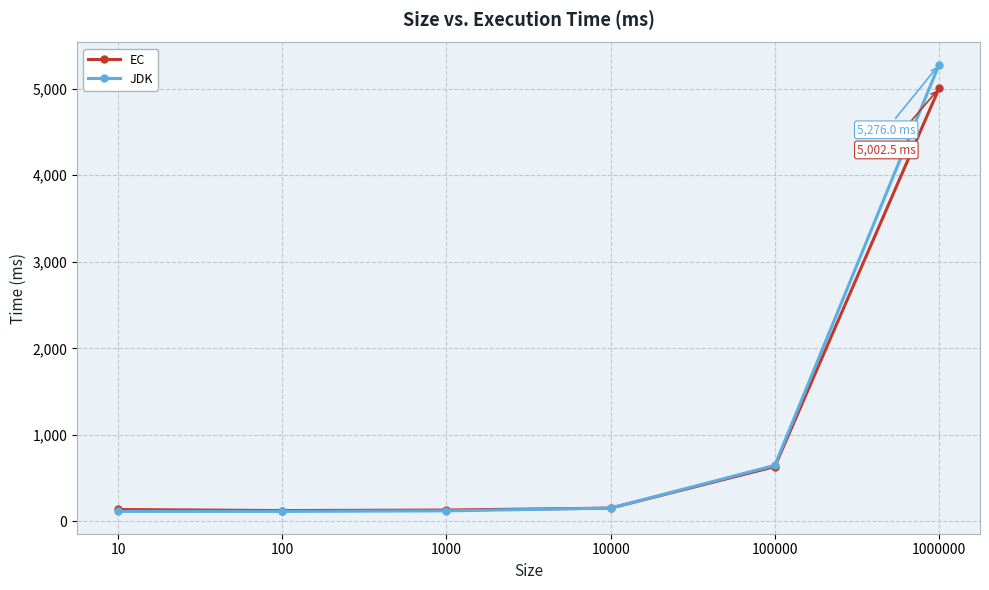

True or false: JDK has a value of 863.1 at 100000.

False